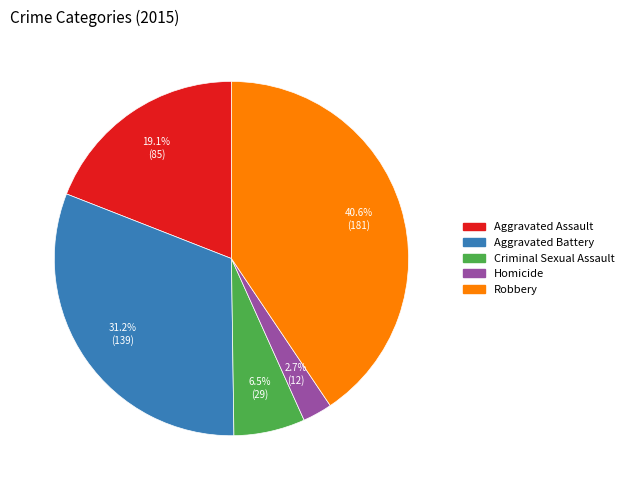

Count the number of slices in the pie.

5